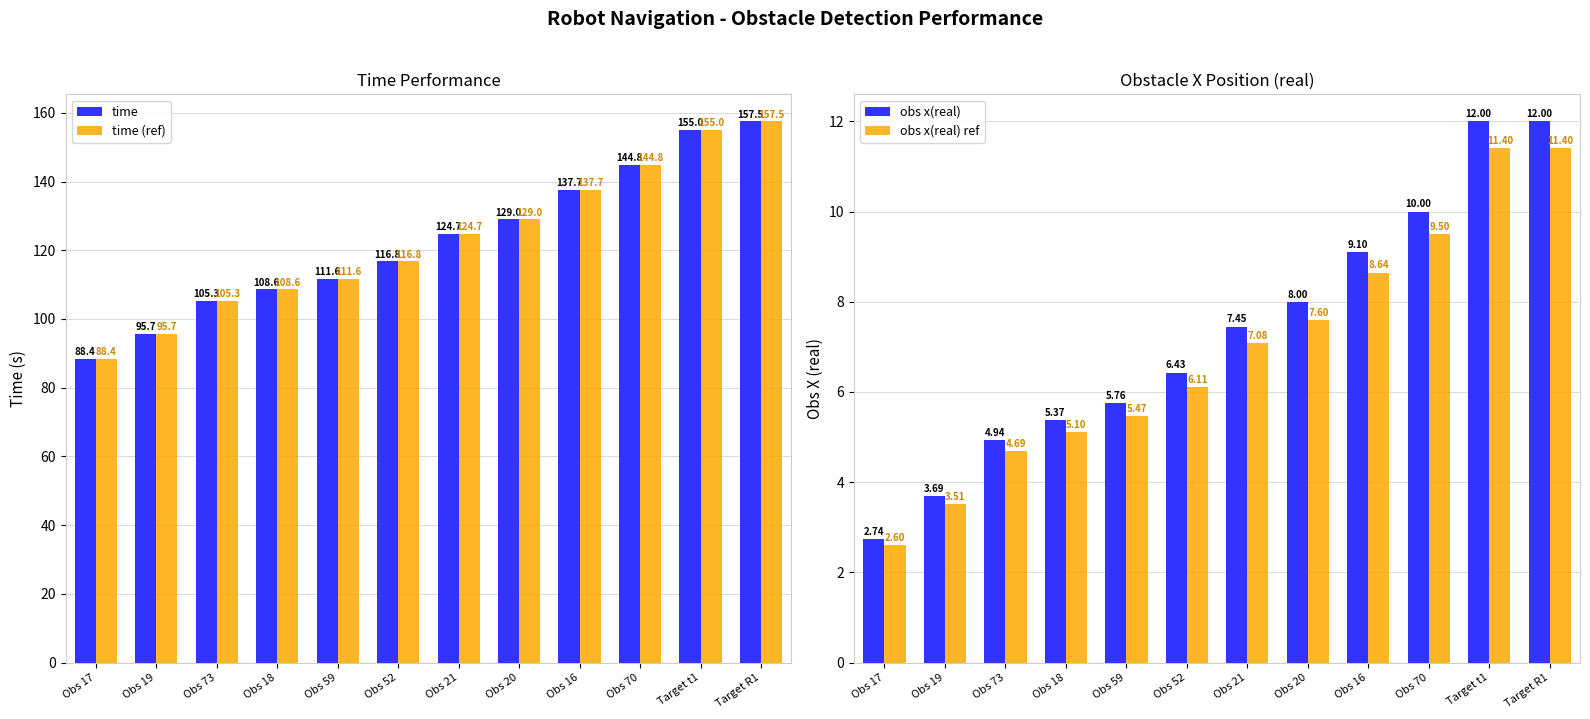

Read the time value at Obs 17.

88.4